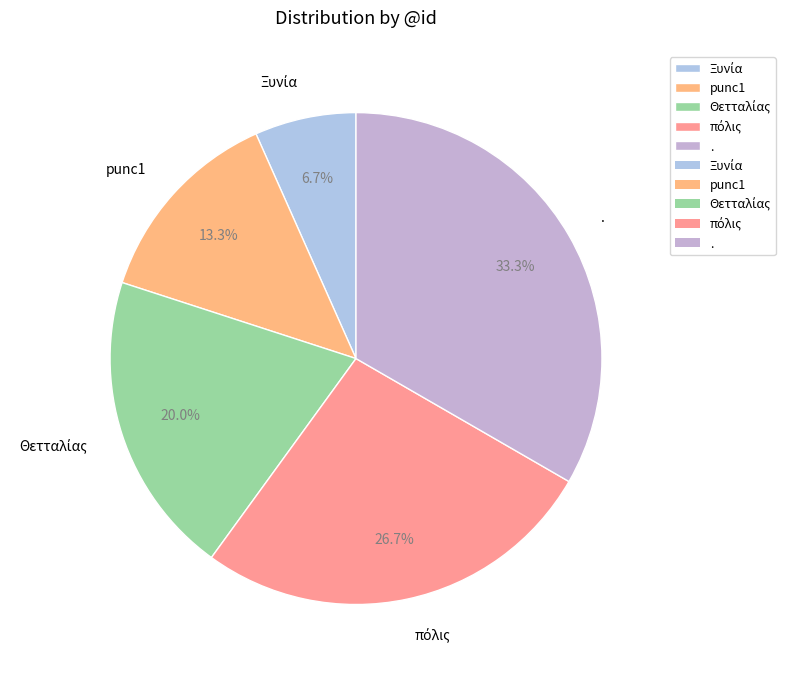

Does any single category account for the majority?

No